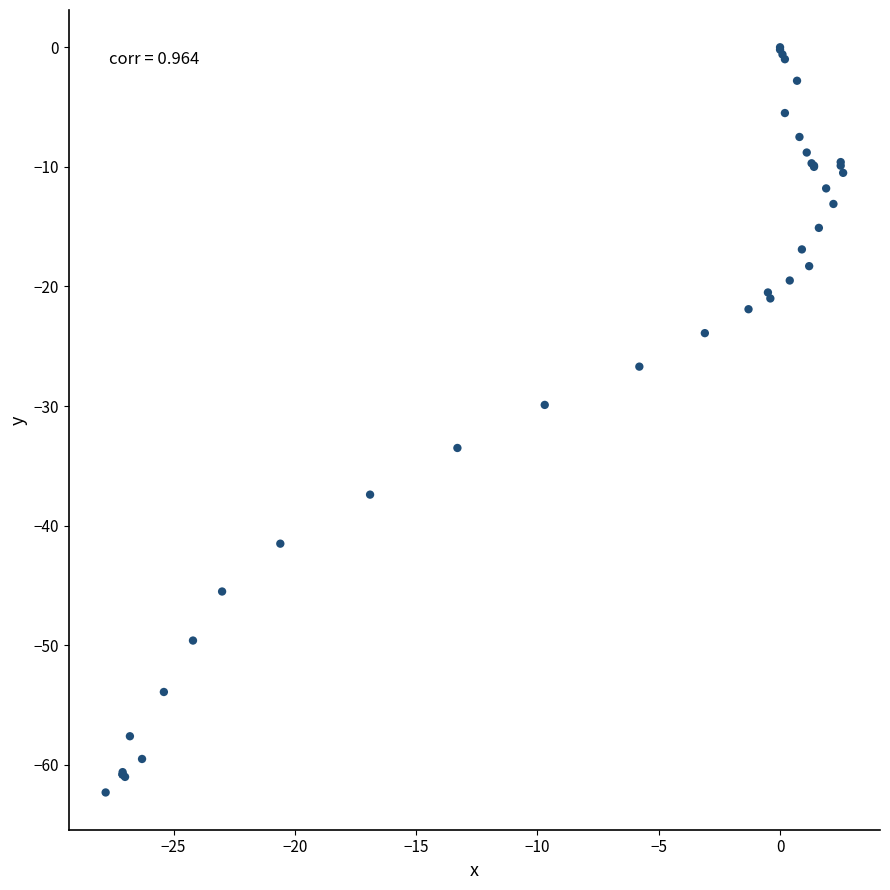

What Y value in the scatter plot is closest to -31?

-29.9